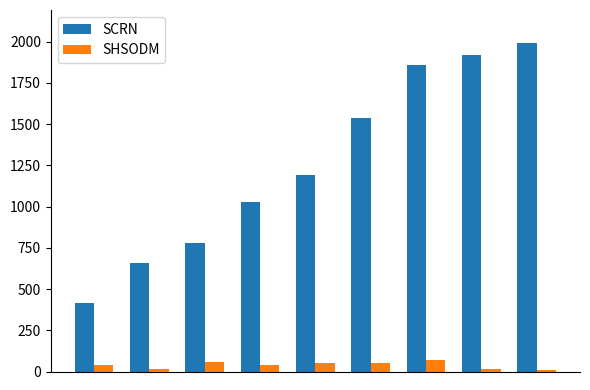

What are all the series names shown in the legend?

SCRN, SHSODM